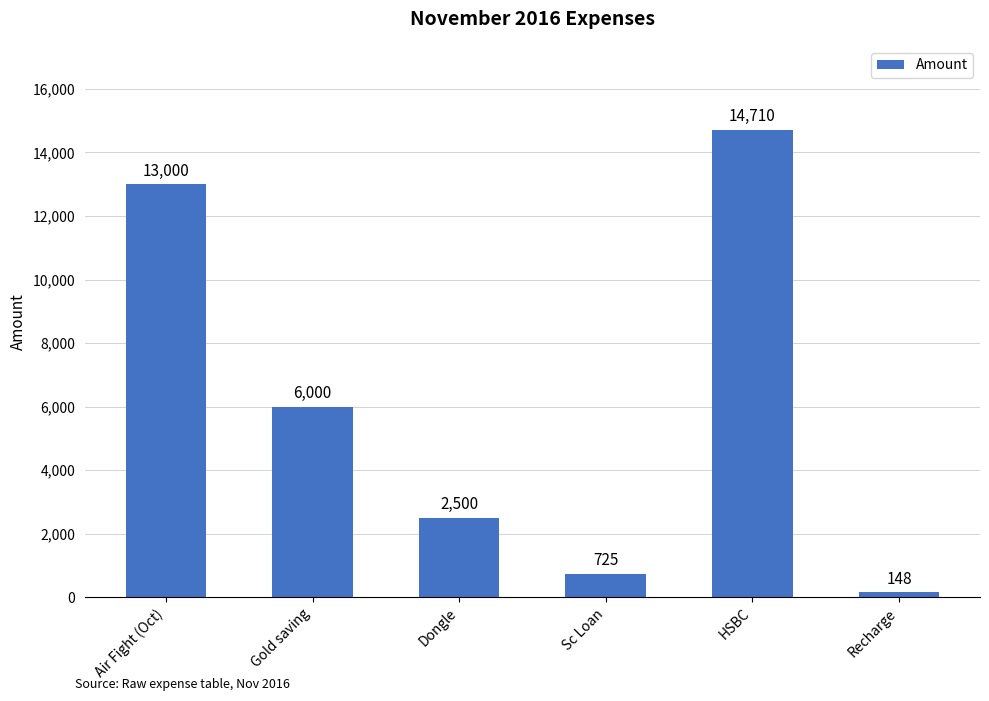

What is the sum of all values?

37083